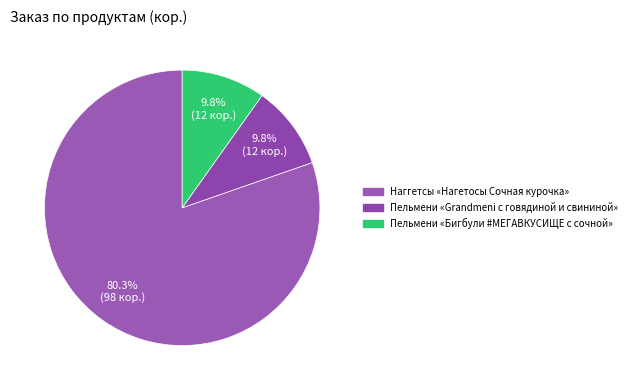

Which slice is the largest?

Наггетсы «Нагетосы Сочная курочка»